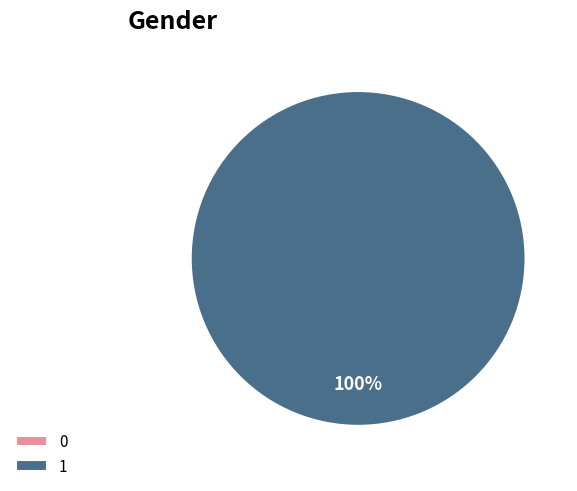

How many slices are in this pie chart?

2